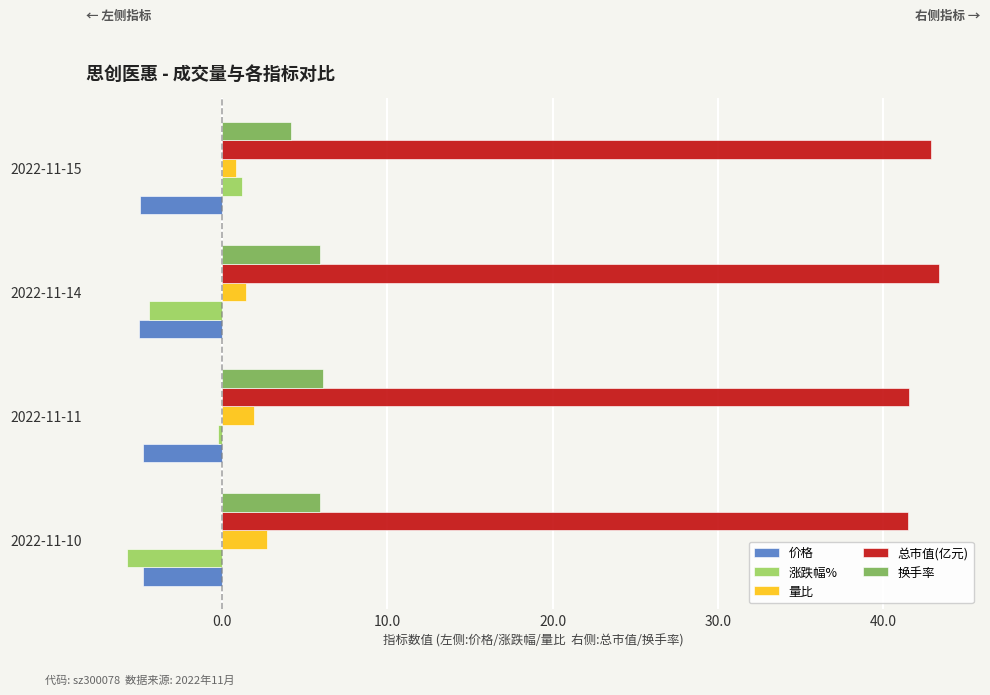

Where is 涨跌幅% nearest to the value -2?

2022-11-11